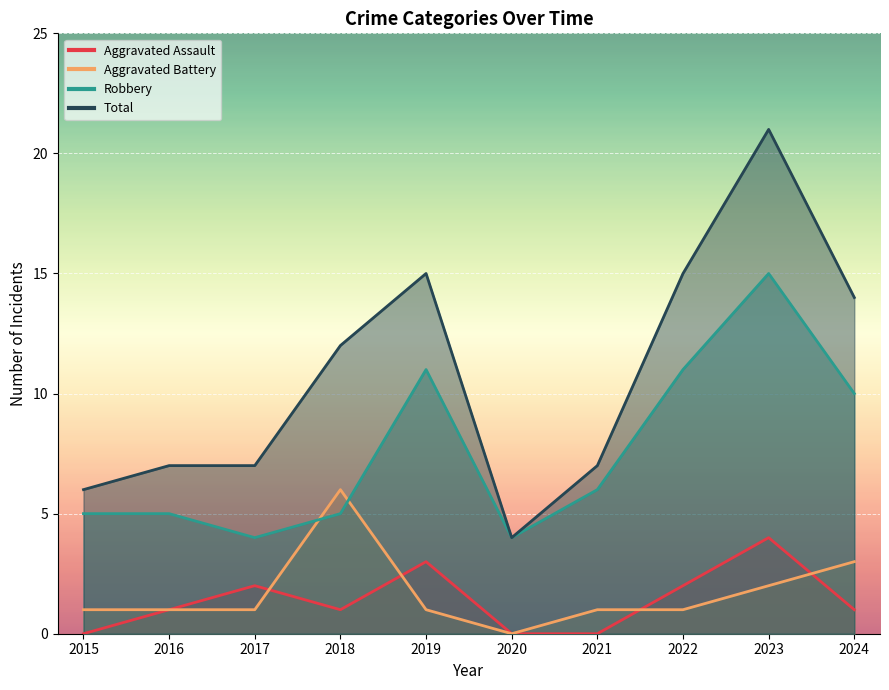

Which label corresponds to the largest value in the chart?

2023